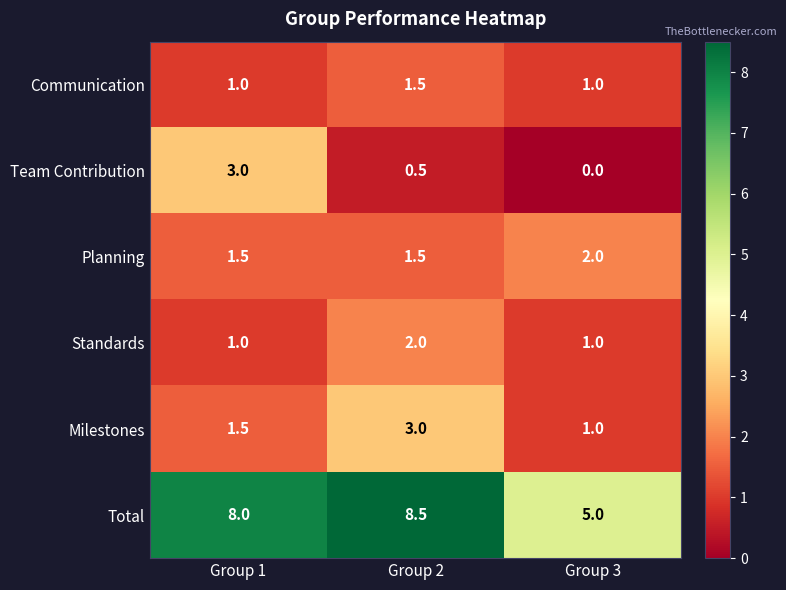

Which series has the largest range (max minus min)?

Total